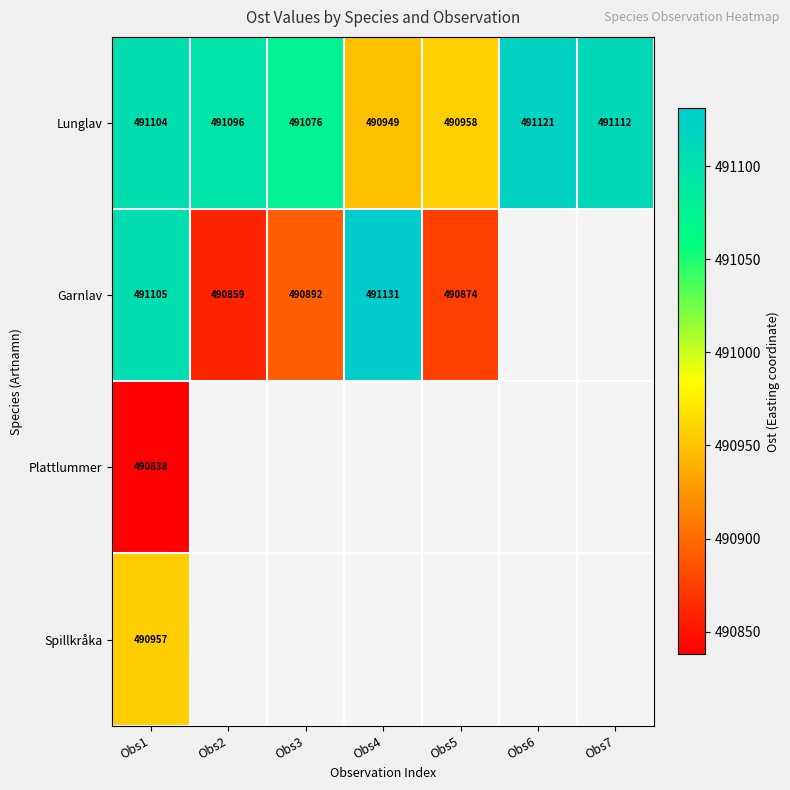

What is the difference between the Lunglav values at Obs3 and Obs1?

28